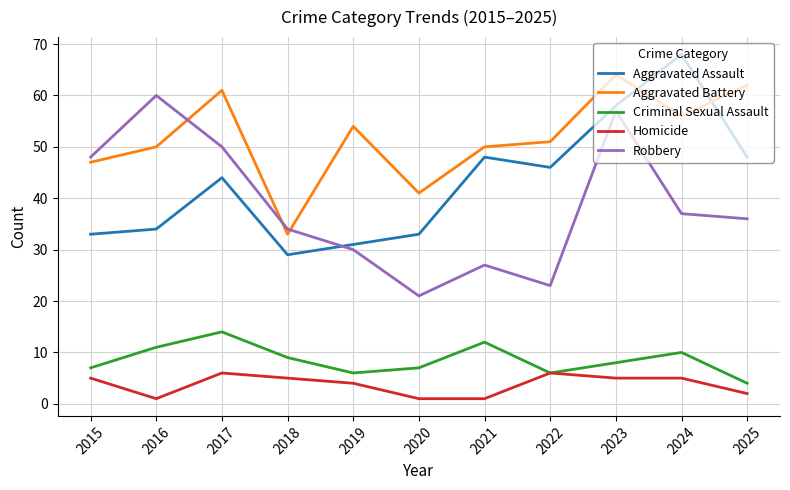

Is it true that Aggravated Battery equals 41 at 2020?

True